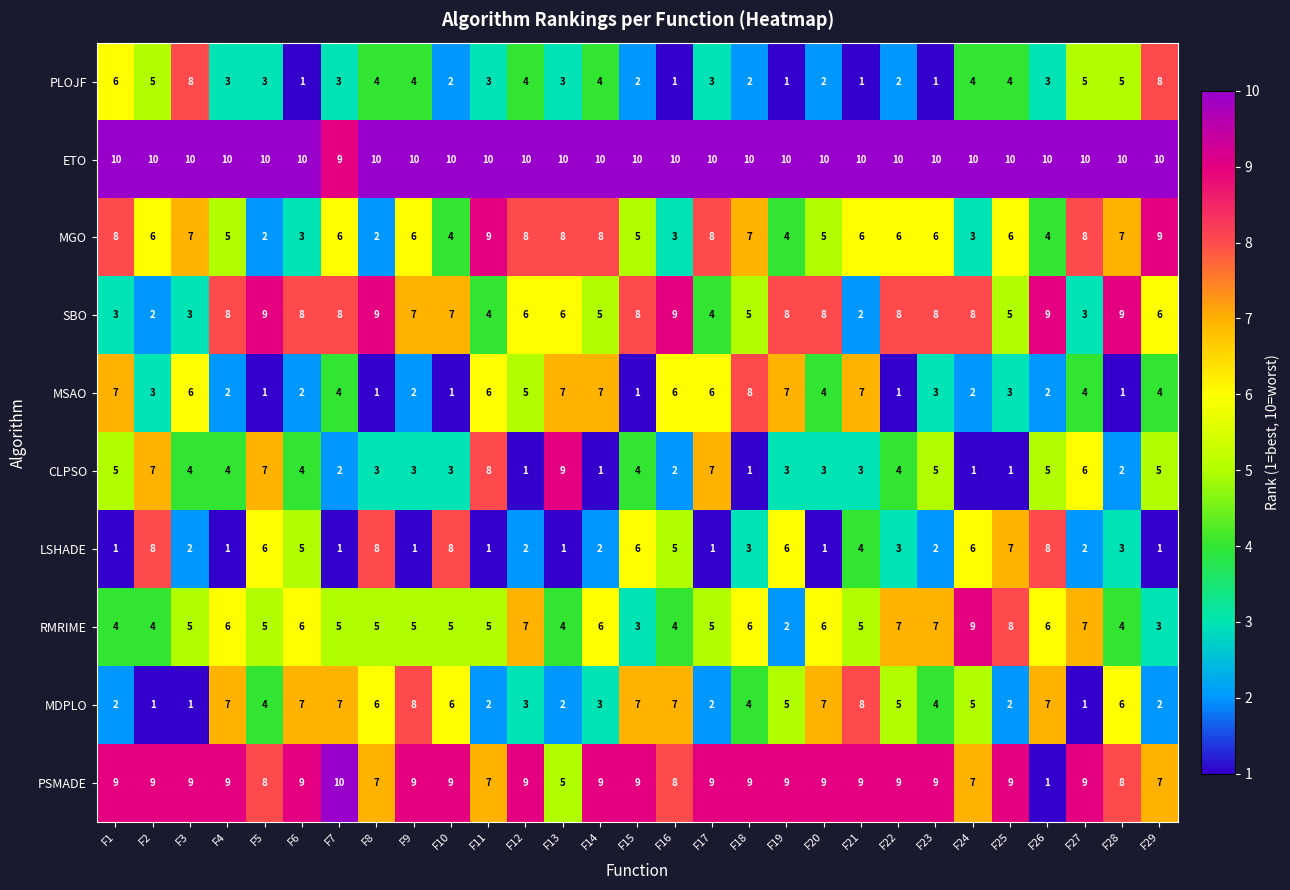

Count the MGO values in the range 4 to 8.

22